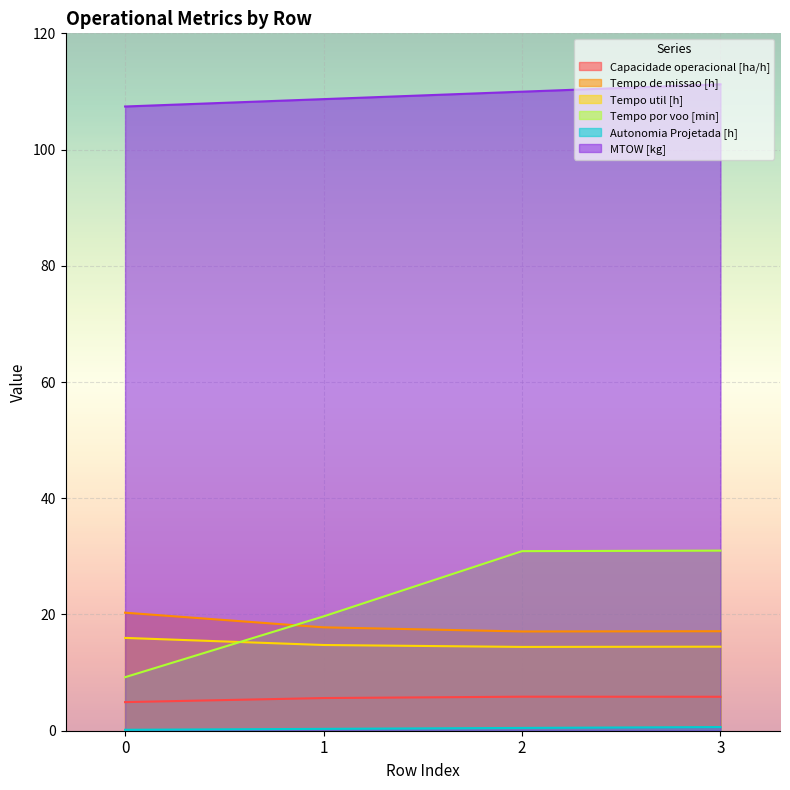

True or false: Tempo por voo [min] and Autonomia Projetada [h] cross at least once.

False